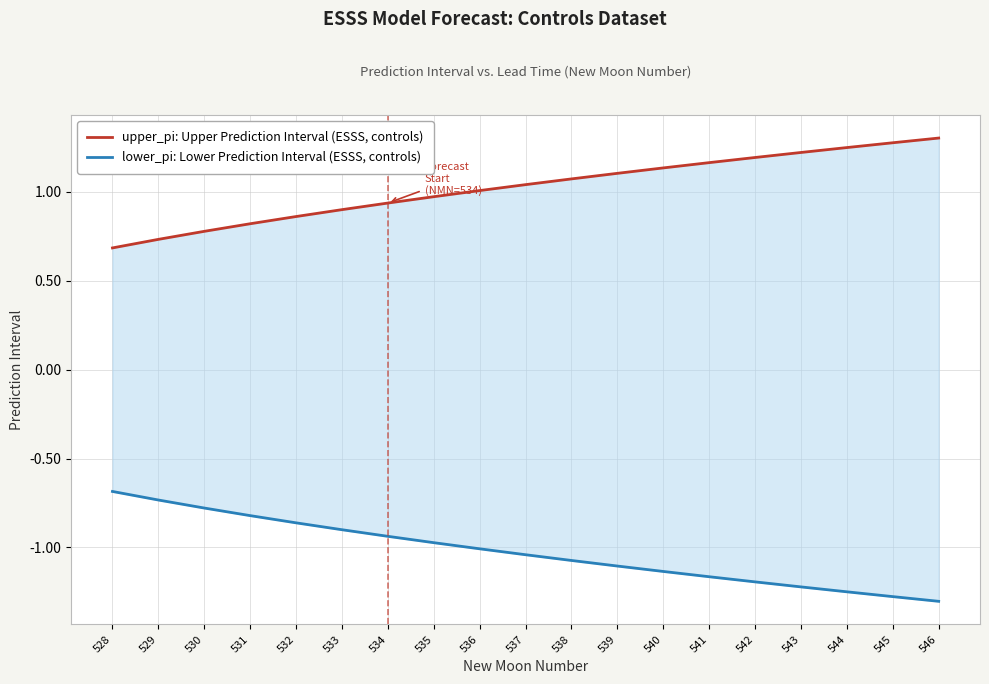

How many lines are shown in the chart?

2